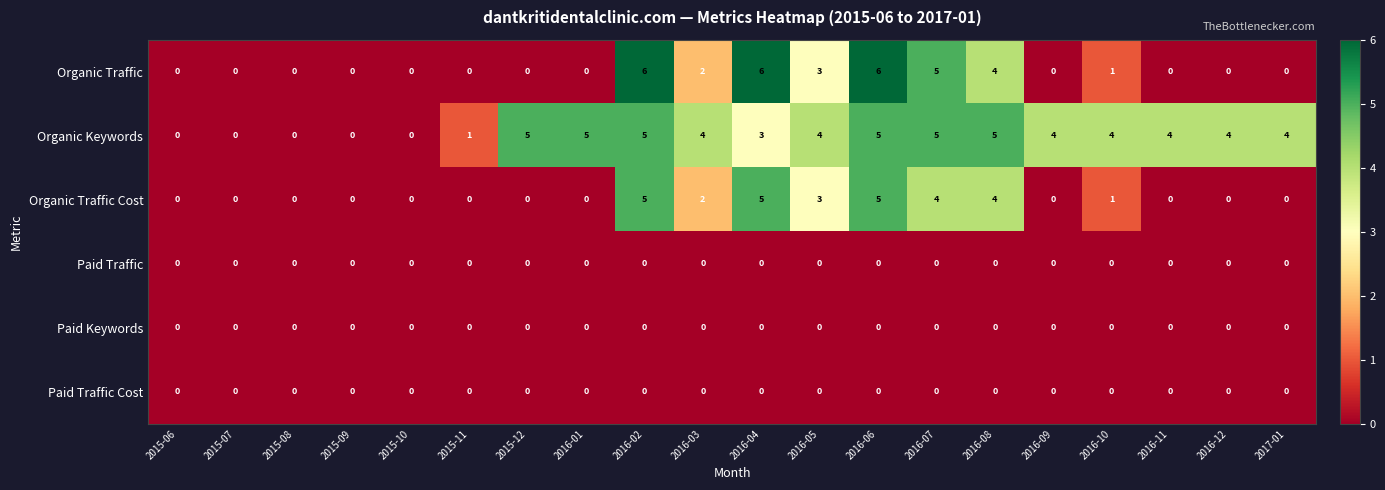

Where is Organic Keywords nearest to the value 2?

2015-11